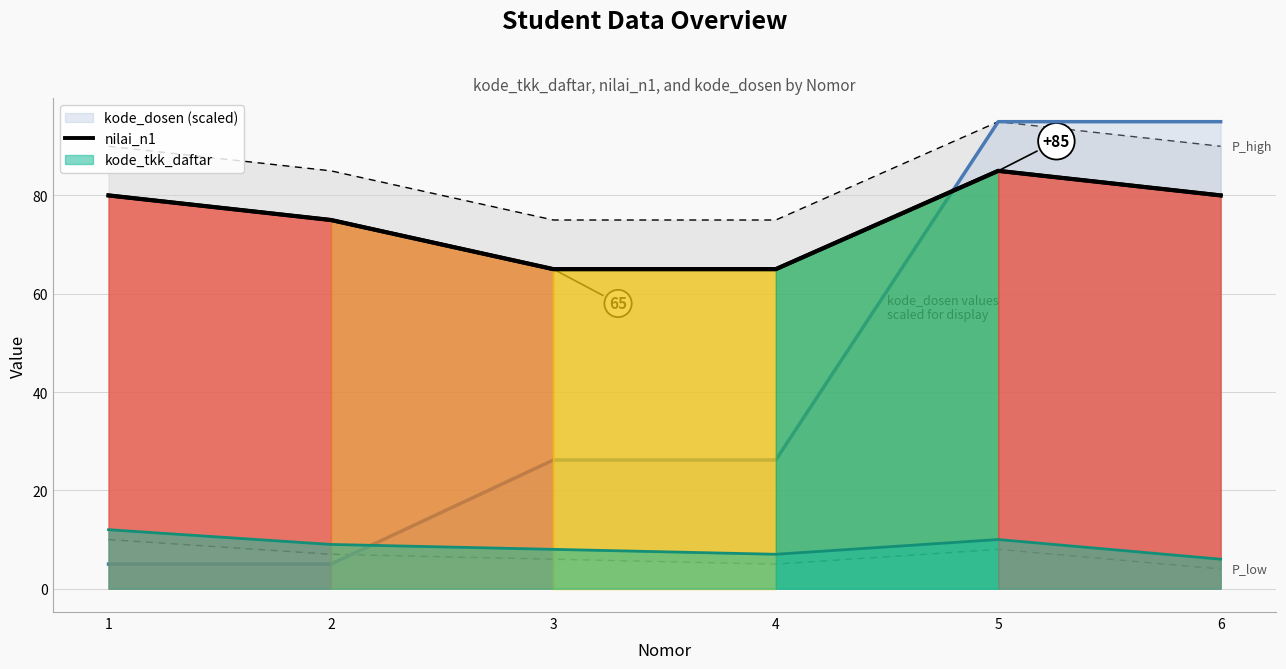

Is it true that kode_dosen (scaled) equals 95.0 at 5?

True